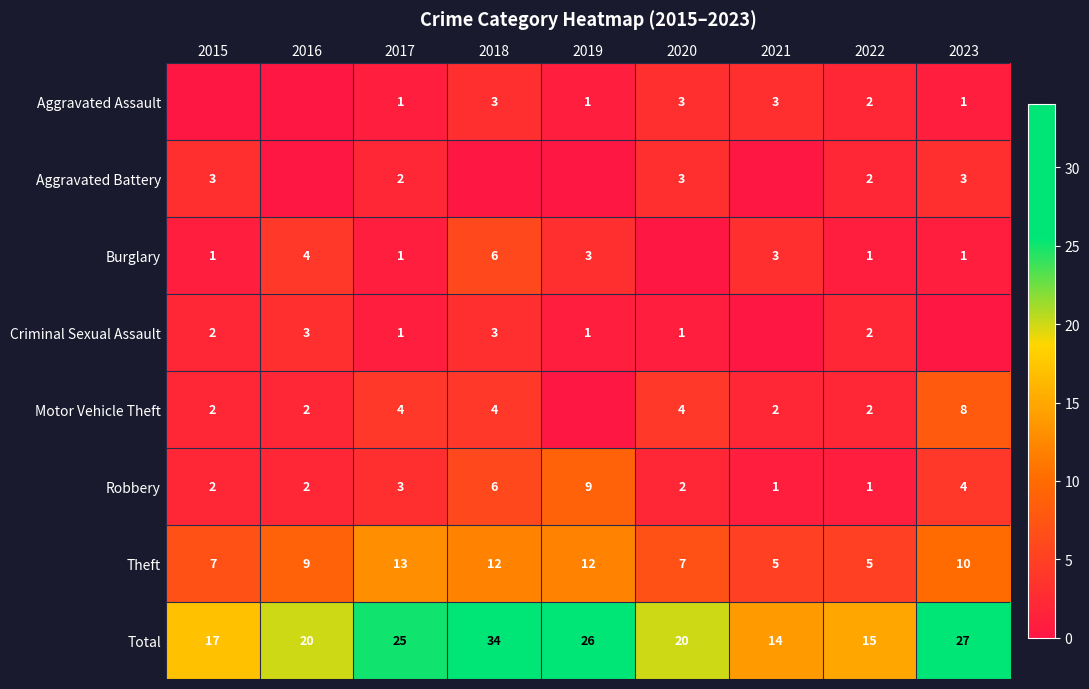

Is it true that Motor Vehicle Theft equals 2 at 2022?

True